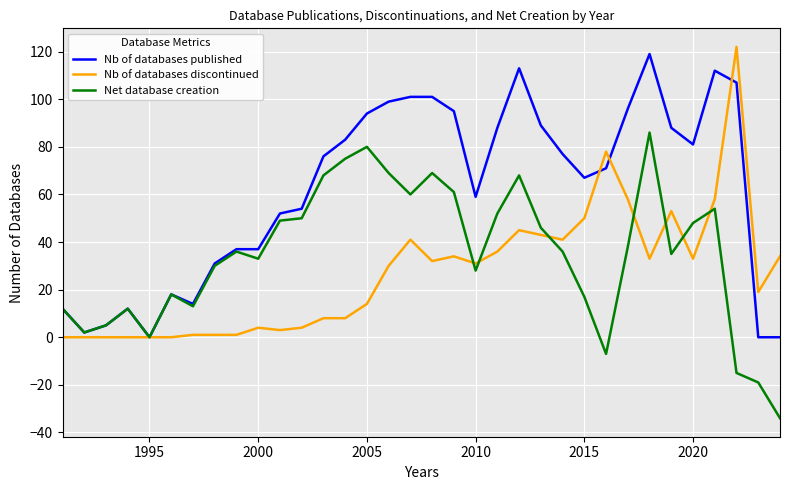

Reading left to right, what are all the values shown in this chart?

Nb of databases published: 12	2	5	12	0	18	14	31	37	37	52	54	76	83	94	99	101	101	95	59	88	113	89	77	67	71	96	119	88	81	112	107	0	0
Nb of databases discontinued: 0	0	0	0	0	0	1	1	1	4	3	4	8	8	14	30	41	32	34	31	36	45	43	41	50	78	58	33	53	33	58	122	19	34
Net database creation: 12	2	5	12	0	18	13	30	36	33	49	50	68	75	80	69	60	69	61	28	52	68	46	36	17	-7	38	86	35	48	54	-15	-19	-34